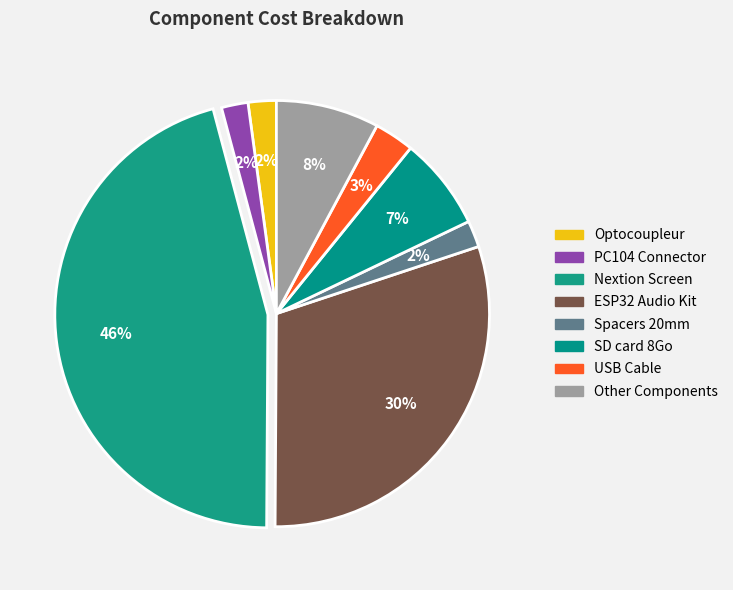

Which category has the biggest portion of the pie?

Nextion Screen